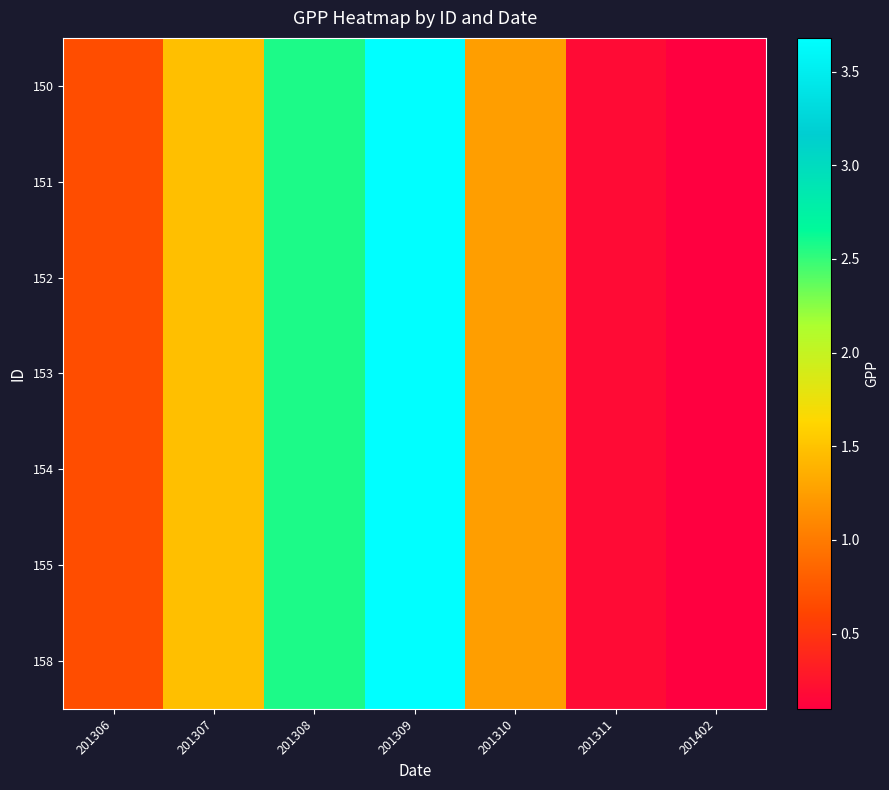

Reading right to left, list all the values displayed in this chart.

150: 201402=0.1	201311=0.2	201310=1.2	201309=3.7	201308=2.6	201307=1.5	201306=0.7
151: 201402=0.1	201311=0.2	201310=1.2	201309=3.7	201308=2.6	201307=1.5	201306=0.7
152: 201402=0.1	201311=0.2	201310=1.2	201309=3.7	201308=2.6	201307=1.5	201306=0.7
153: 201402=0.1	201311=0.2	201310=1.2	201309=3.7	201308=2.6	201307=1.5	201306=0.7
154: 201402=0.1	201311=0.2	201310=1.2	201309=3.7	201308=2.6	201307=1.5	201306=0.7
155: 201402=0.1	201311=0.2	201310=1.2	201309=3.7	201308=2.6	201307=1.5	201306=0.7
158: 201402=0.1	201311=0.2	201310=1.2	201309=3.7	201308=2.6	201307=1.5	201306=0.7